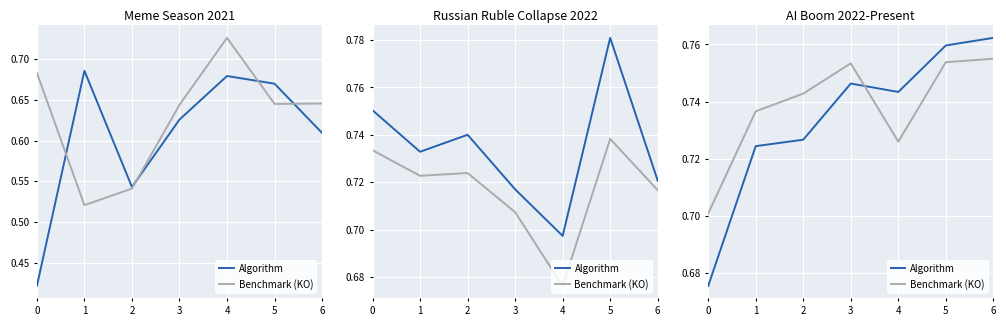

Between which two adjacent categories do Algorithm and Benchmark (KO) first intersect?

3 and 4